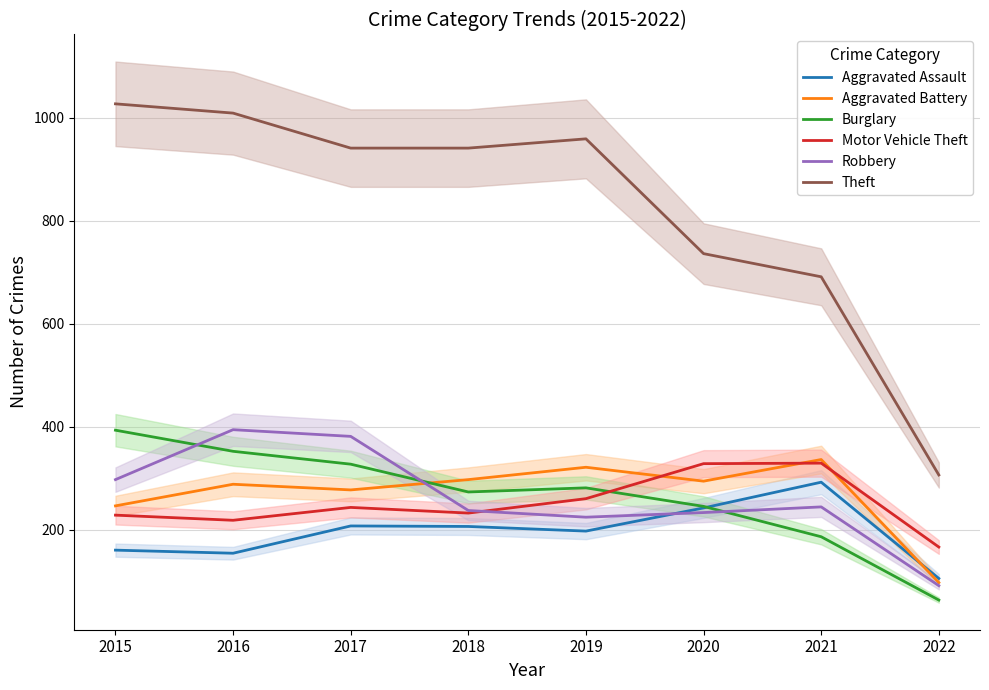

How many interior local peaks does the Theft series have?

1